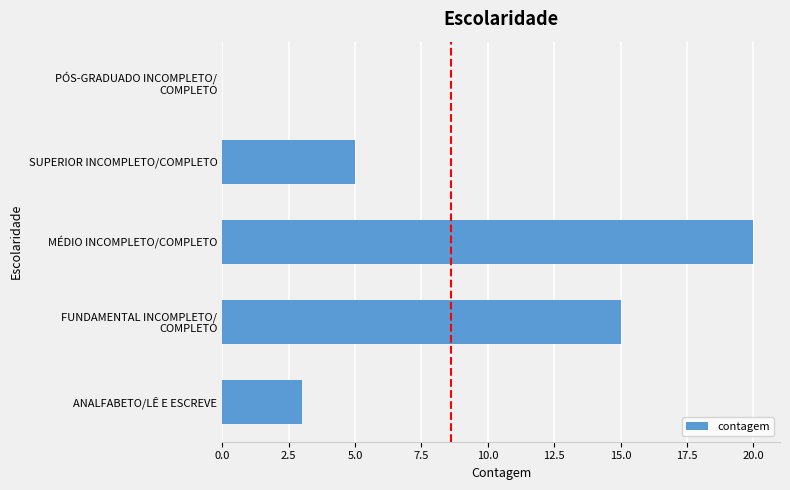

True or false: the data shows 4 at ANALFABETO/LÊ E ESCREVE.

False